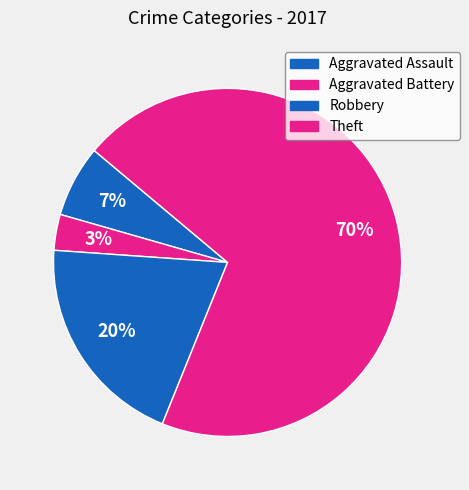

Does Theft account for over 50% of the chart?

Yes